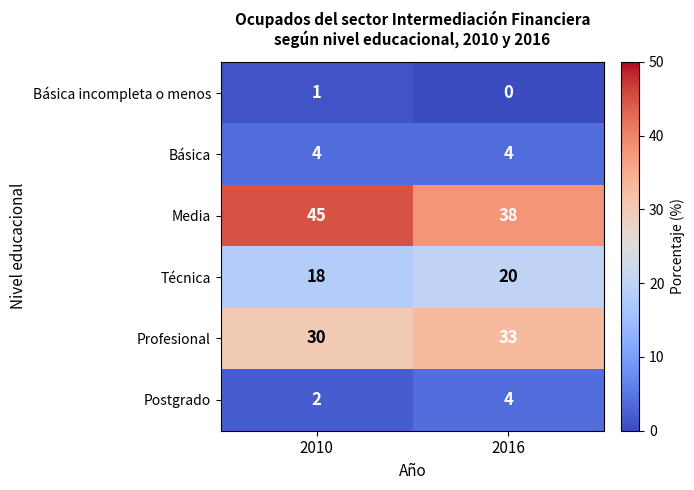

What is the spread (max minus min) of values at 2016?

38